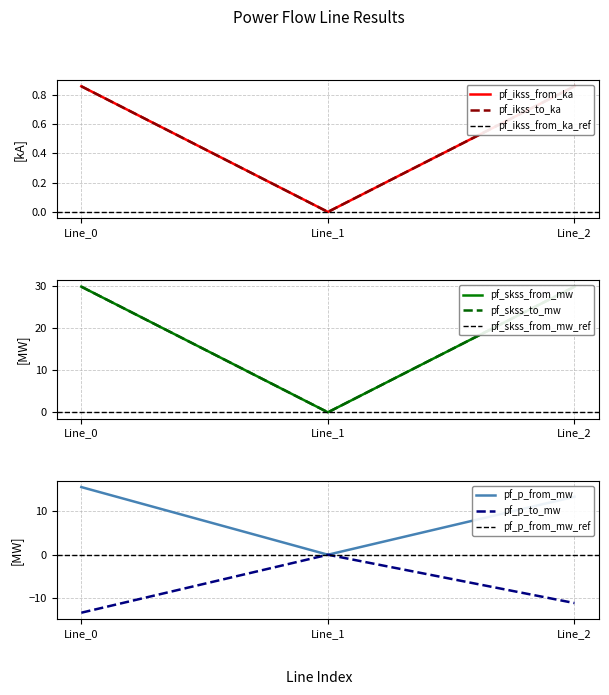

Count the pf_ikss_to_ka values in the range 0 to 1.

3